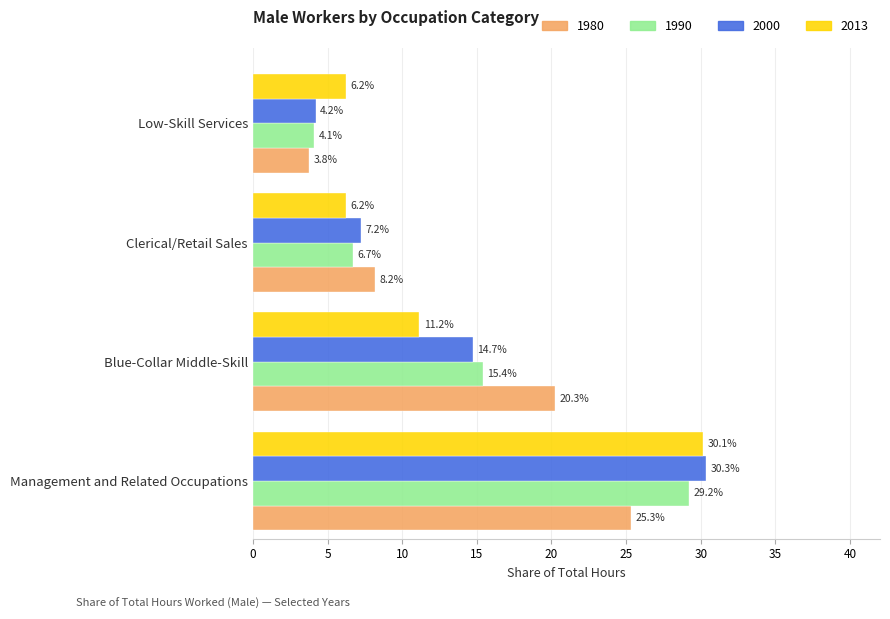

List the series in order of their peak value, lowest first.

1980, 1990, 2013, 2000